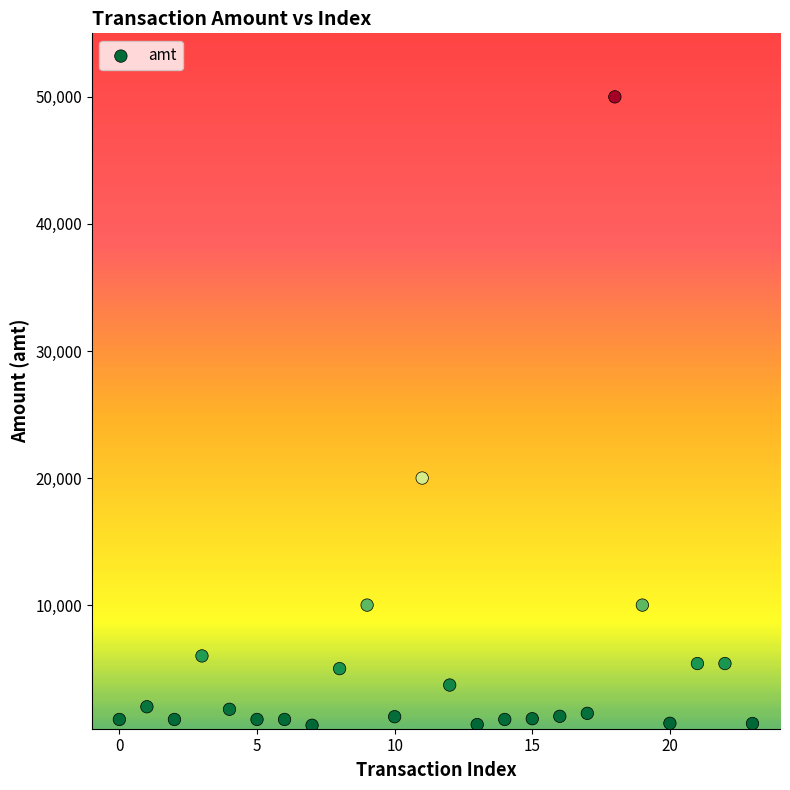

What Y value in the scatter plot is closest to 25270?

20000.0